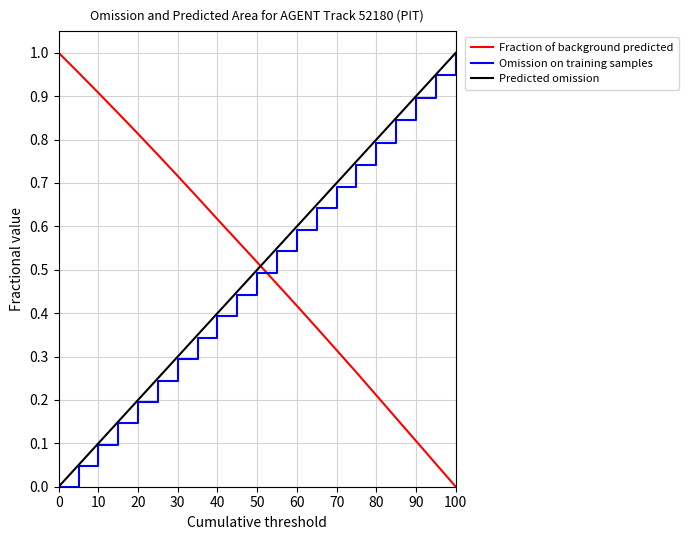

True or false: Fraction of background predicted and Omission on training samples cross at least once.

True